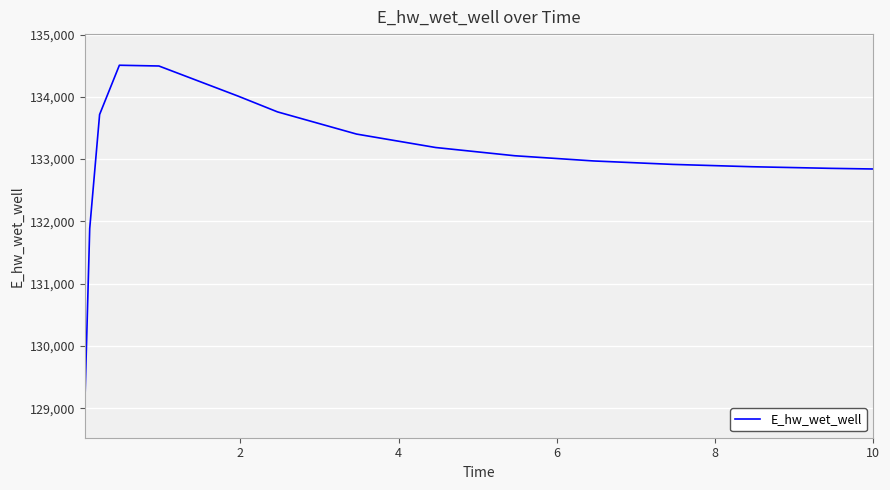

What is the minimum value shown in the chart?

129025.5